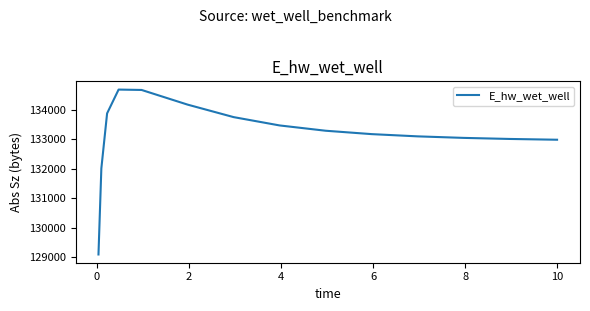

How many distinct data groups are displayed?

1